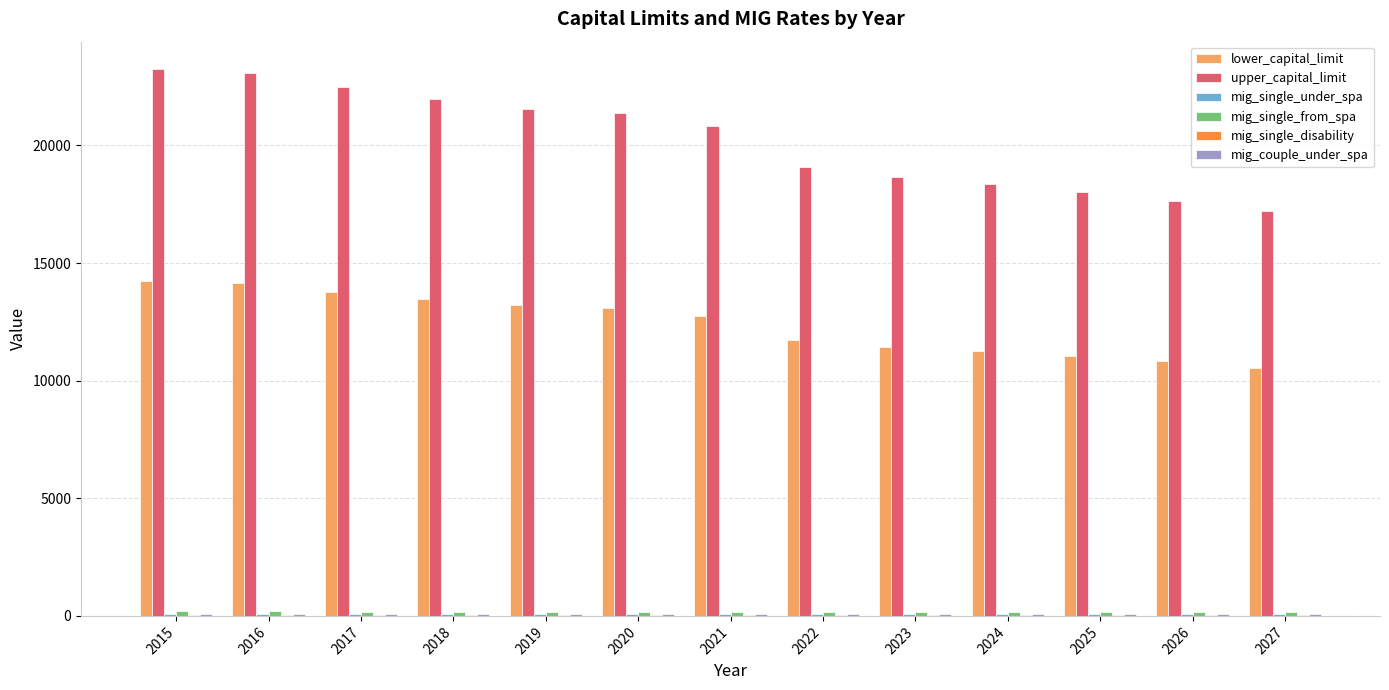

Which series has the largest total across all categories?

upper_capital_limit